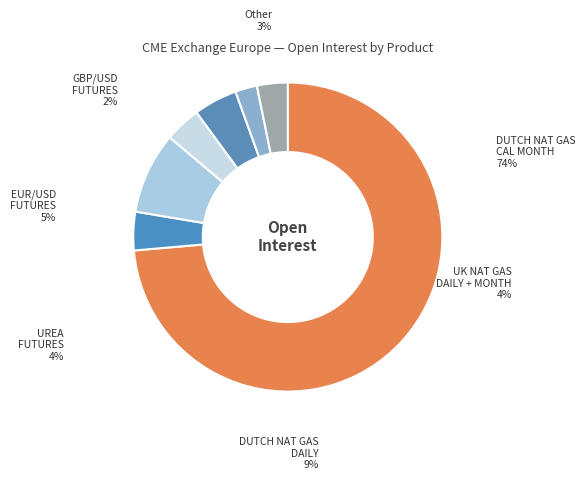

Is it true that DUTCH NAT GAS DAILY is 9% of the pie?

True